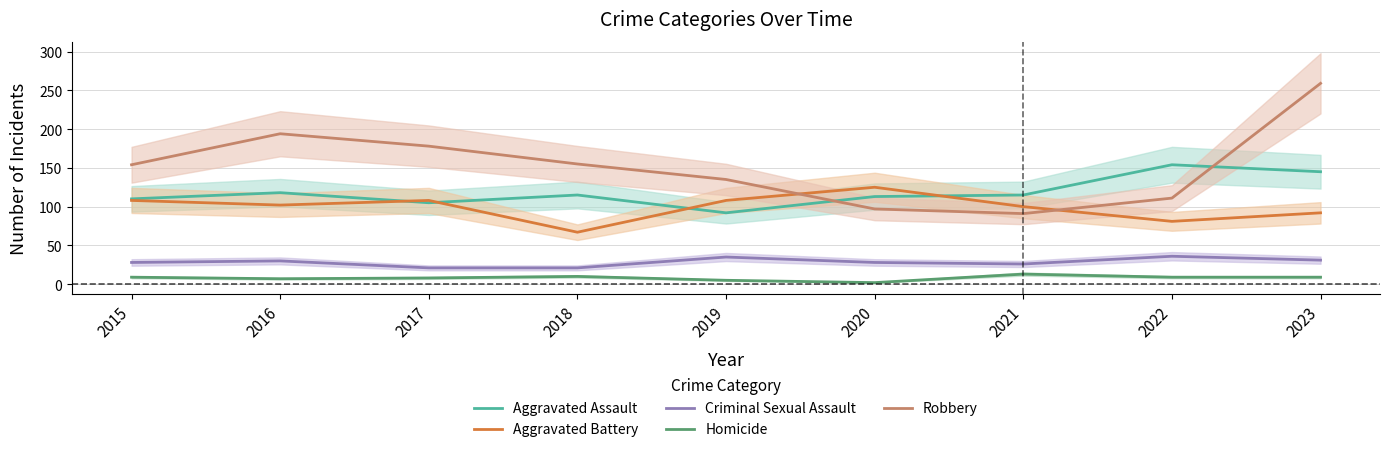

At how many categories does at least one series exceed 166?

3